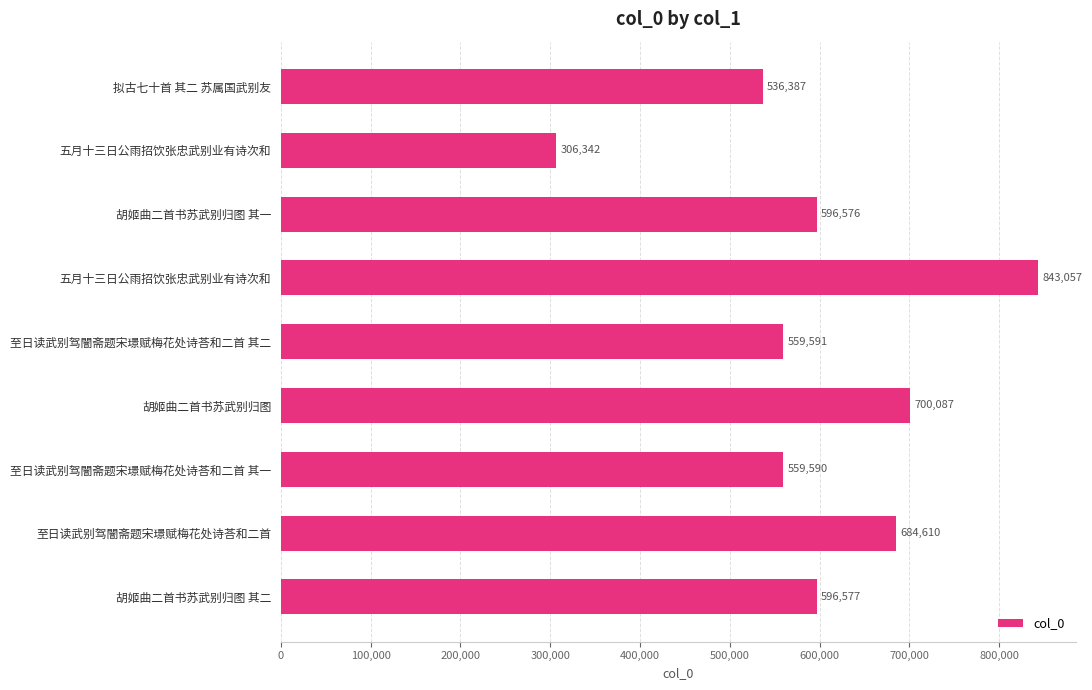

How many bars are there in total?

9